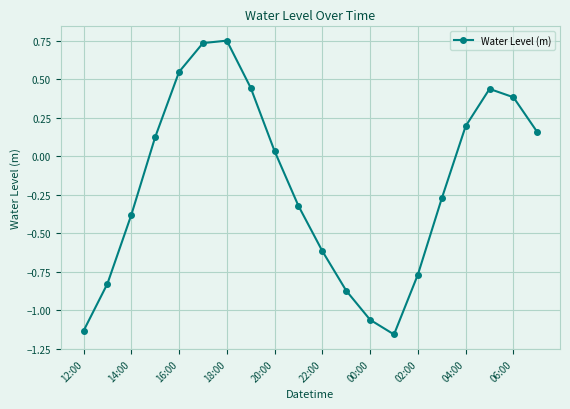

How many points are lower than both their immediate neighbors (excluding endpoints)?

1